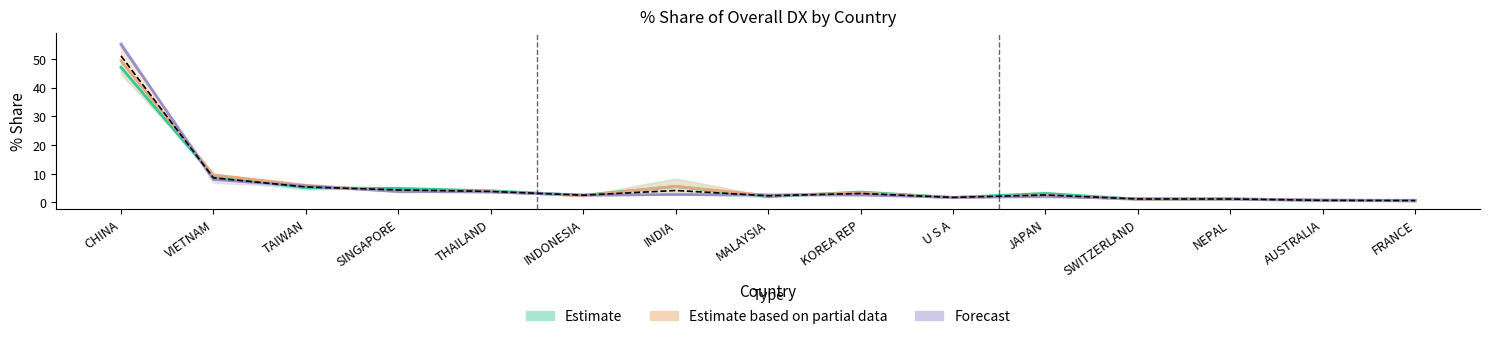

Reading right to left, list all the values displayed in this chart.

201612_% Share: FRANCE=0.7	AUSTRALIA=0.7	NEPAL=1.2	SWITZERLAND=1.2	JAPAN=2.6	U S A=1.8	KOREA REP=3.1	MALAYSIA=2.3	INDIA=4.2	INDONESIA=2.5	THAILAND=3.8	SINGAPORE=4.4	TAIWAN=5.4	VIETNAM=8.6	CHINA=51.0
201712_% Share: FRANCE=0.6	AUSTRALIA=0.8	NEPAL=1.2	SWITZERLAND=1.1	JAPAN=2.5	U S A=1.7	KOREA REP=3.3	MALAYSIA=2.4	INDIA=5.6	INDONESIA=2.3	THAILAND=3.8	SINGAPORE=3.9	TAIWAN=6.0	VIETNAM=9.6	CHINA=49.3
201812_% Share: FRANCE=0.8	AUSTRALIA=0.8	NEPAL=1.3	SWITZERLAND=1.3	JAPAN=2.1	U S A=1.8	KOREA REP=2.6	MALAYSIA=2.6	INDIA=2.8	INDONESIA=2.6	THAILAND=3.6	SINGAPORE=3.8	TAIWAN=5.7	VIETNAM=8.0	CHINA=55.0
201908_% Share: FRANCE=0.5	AUSTRALIA=0.7	NEPAL=1.1	SWITZERLAND=1.1	JAPAN=3.1	U S A=1.7	KOREA REP=3.6	MALAYSIA=2.0	INDIA=5.6	INDONESIA=2.5	THAILAND=4.0	SINGAPORE=4.9	TAIWAN=5.1	VIETNAM=9.1	CHINA=47.0